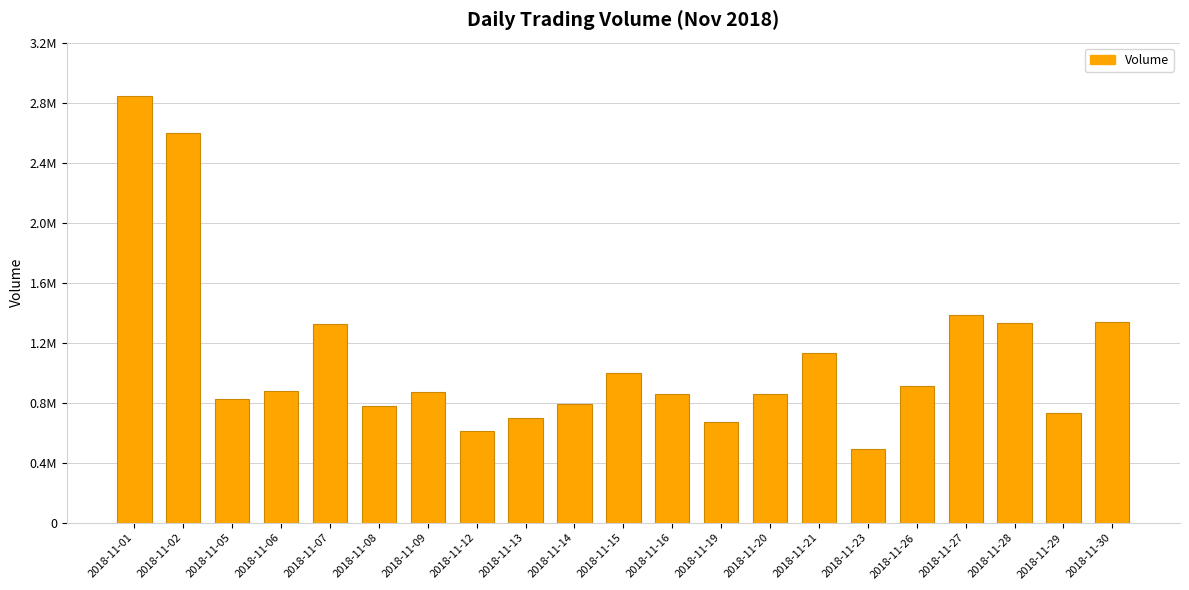

Rank the categories by value from lowest to highest.

2018-11-23, 2018-11-12, 2018-11-19, 2018-11-13, 2018-11-29, 2018-11-08, 2018-11-14, 2018-11-05, 2018-11-20, 2018-11-16, 2018-11-09, 2018-11-06, 2018-11-26, 2018-11-15, 2018-11-21, 2018-11-07, 2018-11-28, 2018-11-30, 2018-11-27, 2018-11-02, 2018-11-01